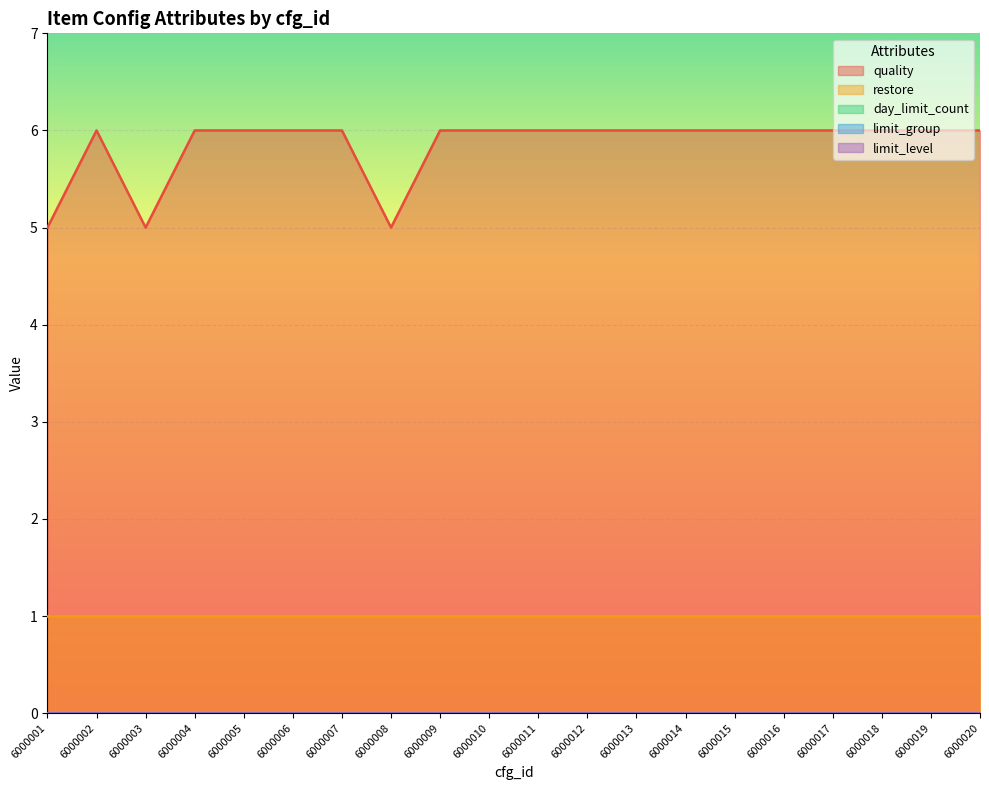

Which series has the largest total across all categories?

quality